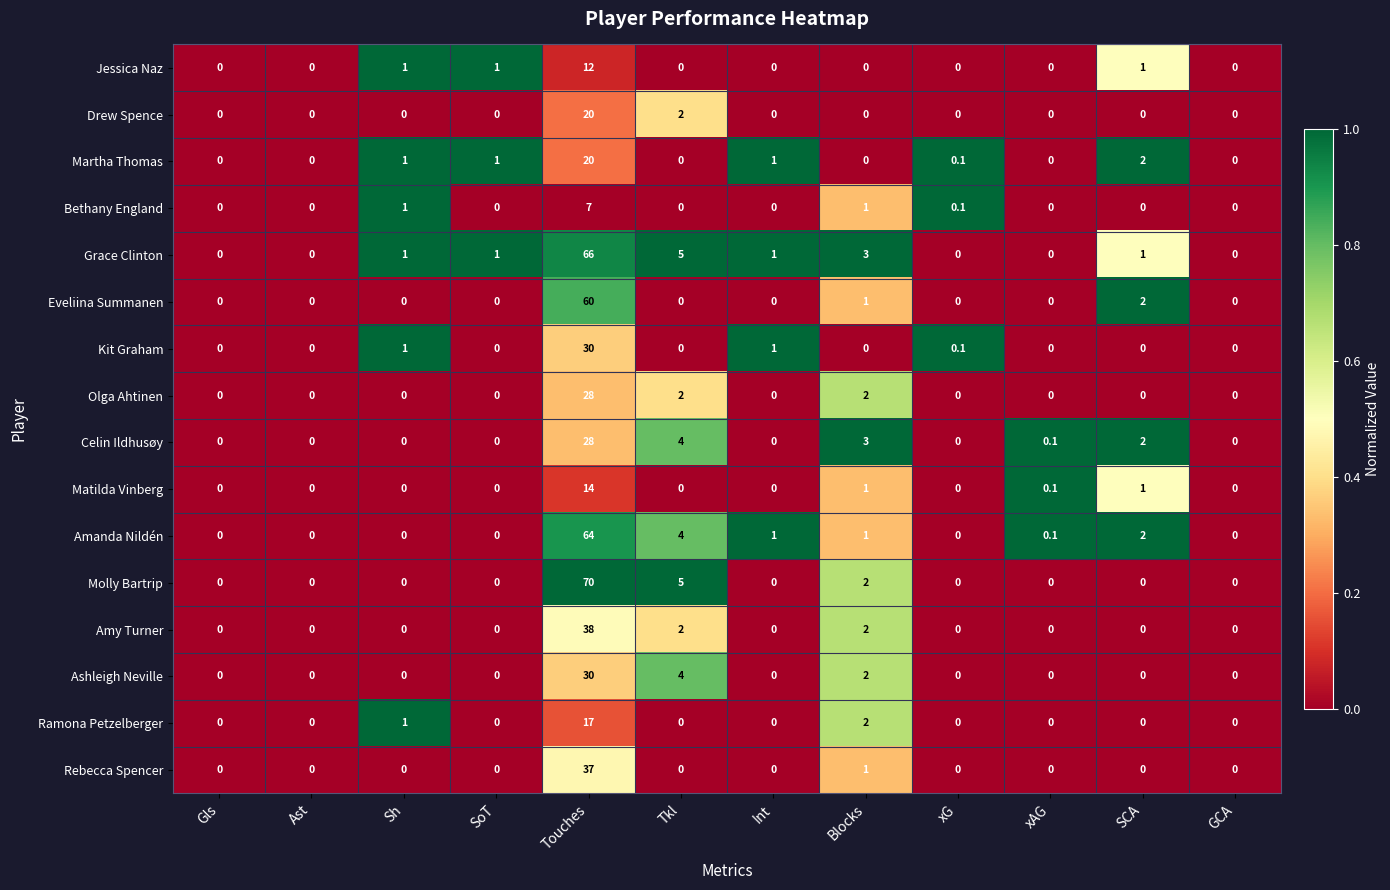

True or false: Celin Ildhusøy has a value of 4.0 at Tkl.

True